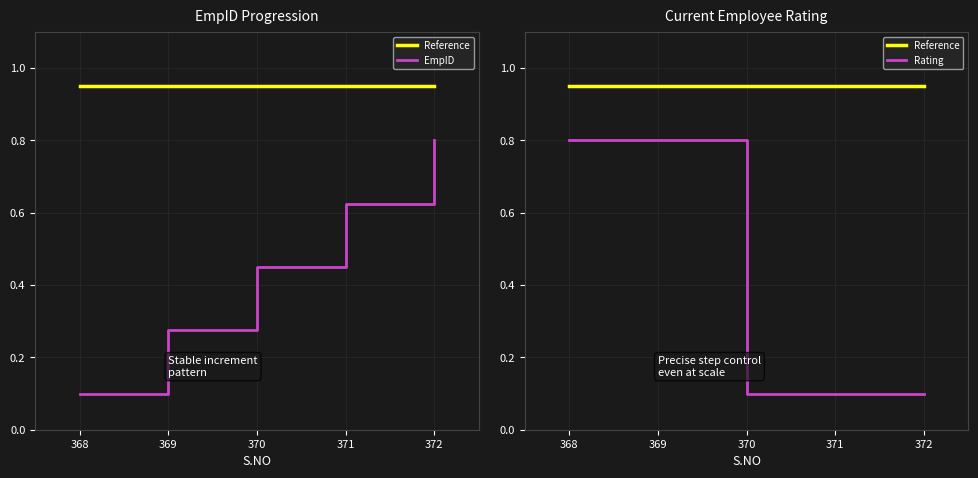

The Rating series shows 0.2 at 372. True or false?

False